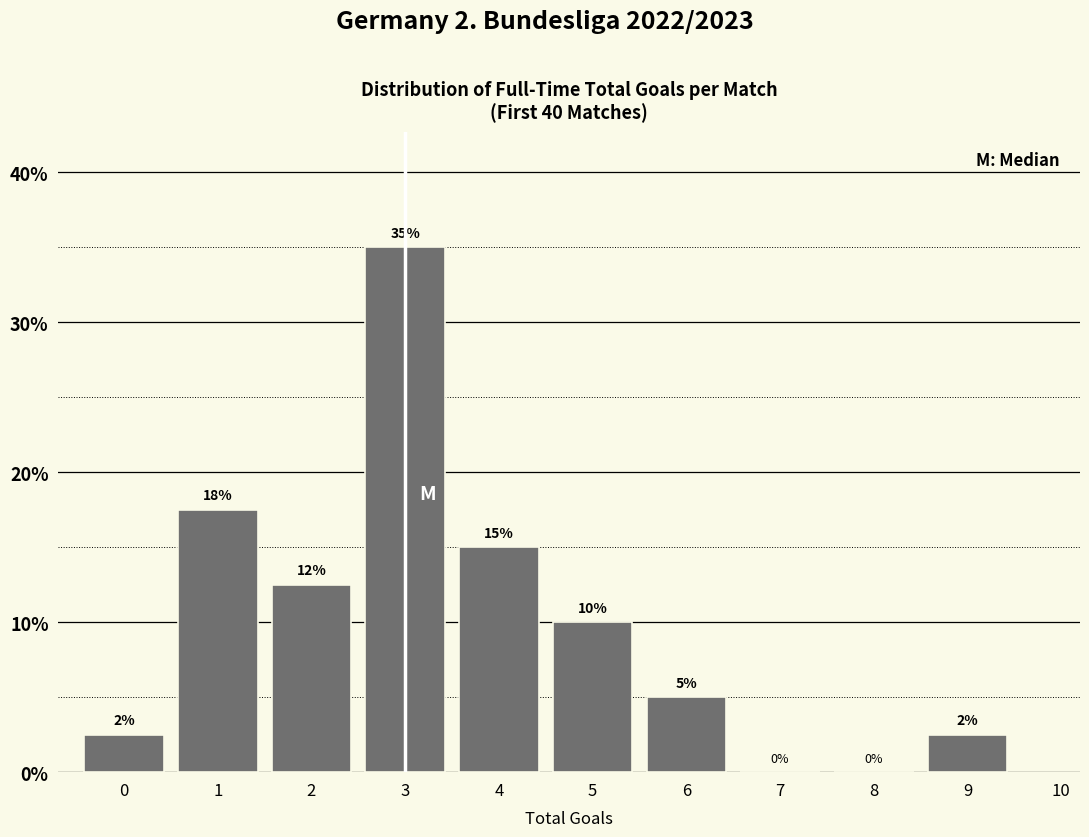

Over which range of the x-axis is the bar tallest?

2.5 to 3.5